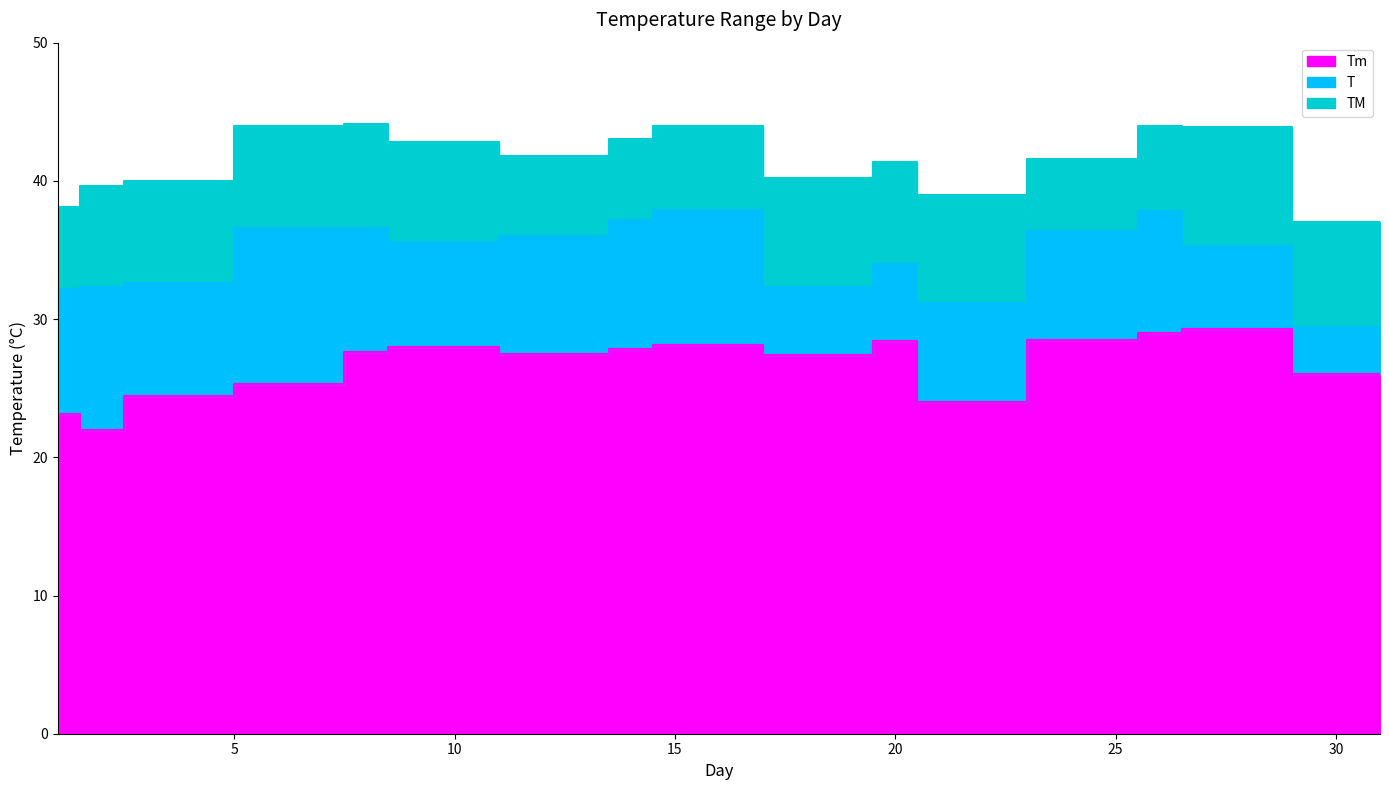

Reading left to right, what are all the values shown in this chart?

Tm: 23.1	22.0	24.4	25.3	27.6	28.0	27.5	27.8	28.1	27.4	28.4	24.0	28.5	29.0	29.3	26.0
T: 32.2	32.3	32.6	36.6	36.6	35.6	36.0	37.2	37.9	32.3	34.0	31.2	36.4	37.8	35.3	29.4
TM: 38.1	39.6	40.0	44.0	44.1	42.8	41.8	43.0	44.0	40.2	41.4	39.0	41.6	44.0	43.9	37.0